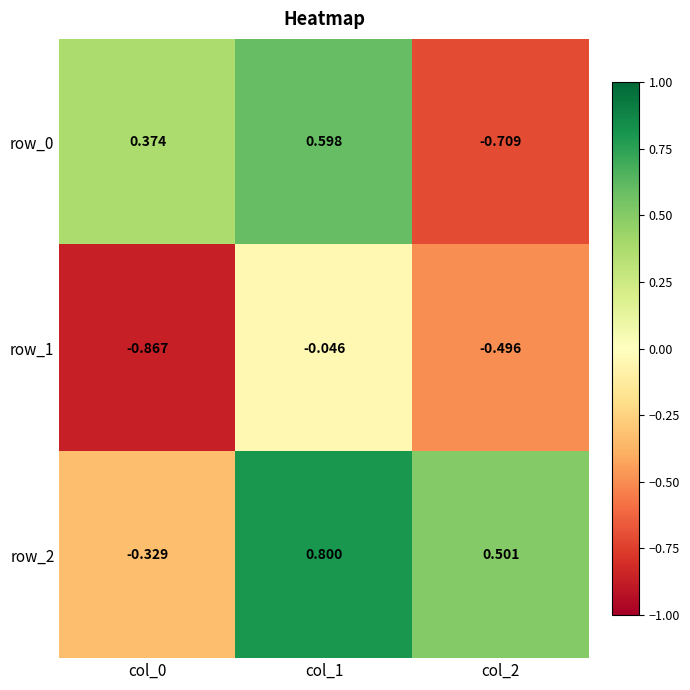

Which category has the highest value in the row_0 series?

col_1